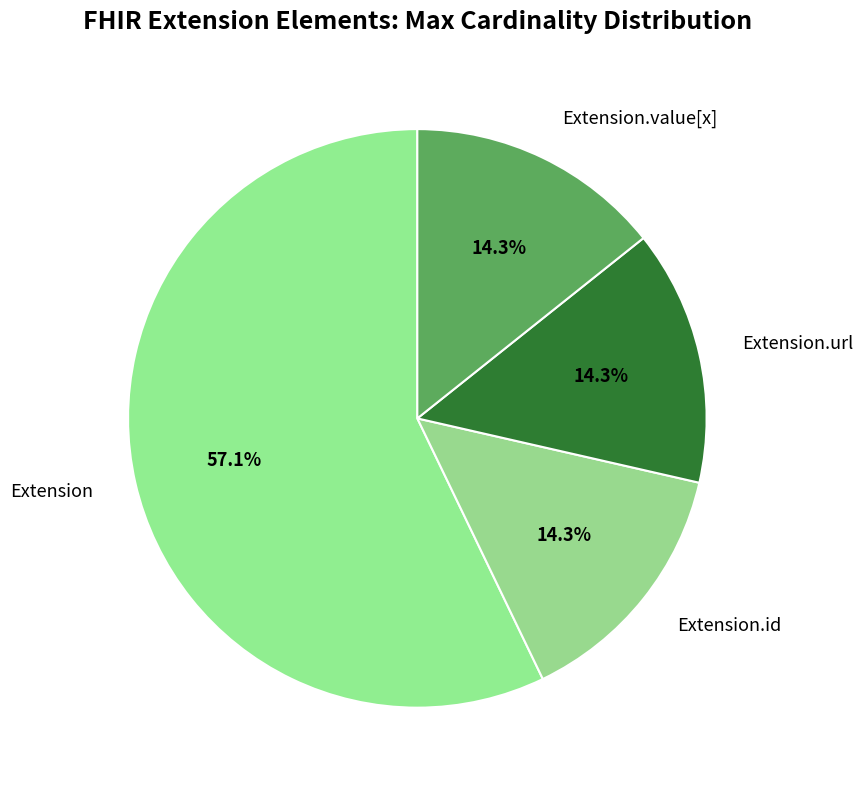

What is the largest slice in the pie chart?

Extension